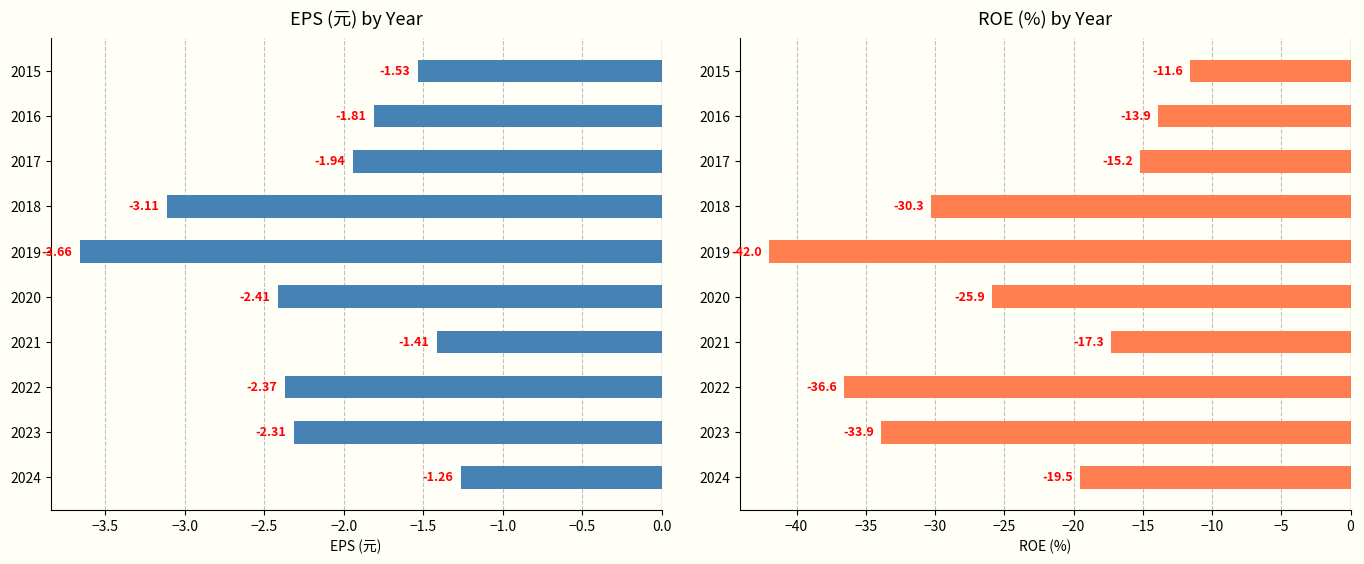

What are all the series names shown in the legend?

EPS(元), ROE(%)